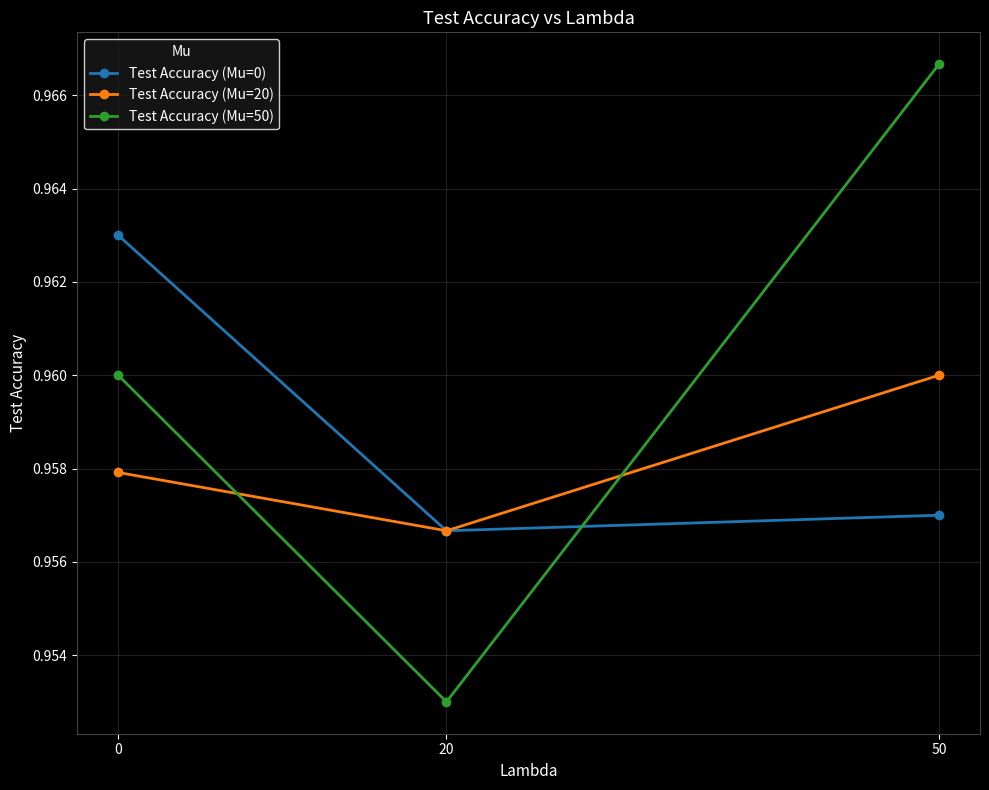

Count the Test Accuracy (Mu=20) values in the range 0 to 1.

3